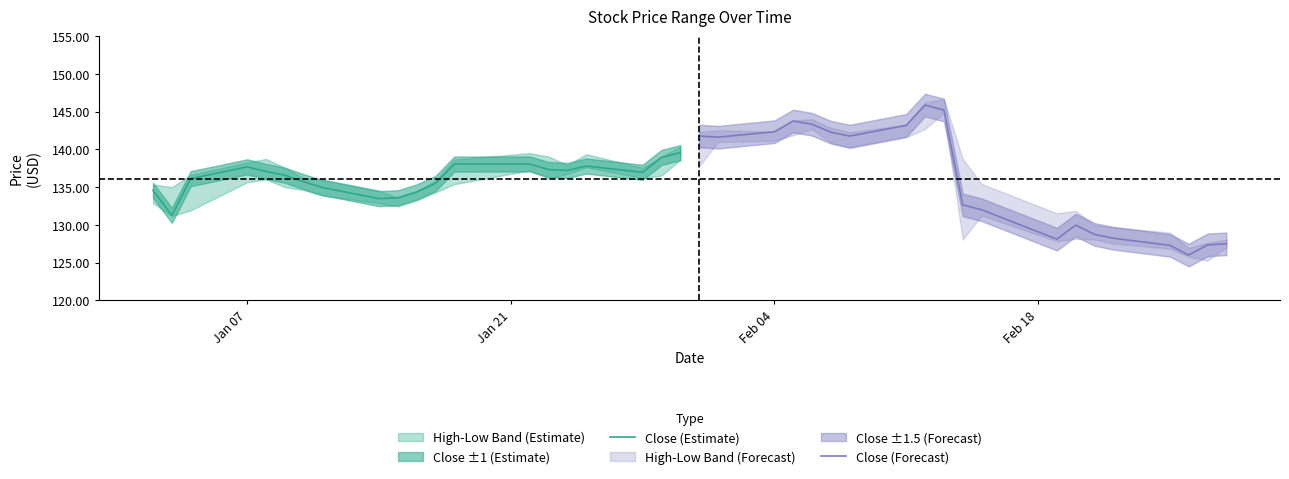

List the series in order of their overall mean, lowest first.

Close (Forecast), Close (Estimate)